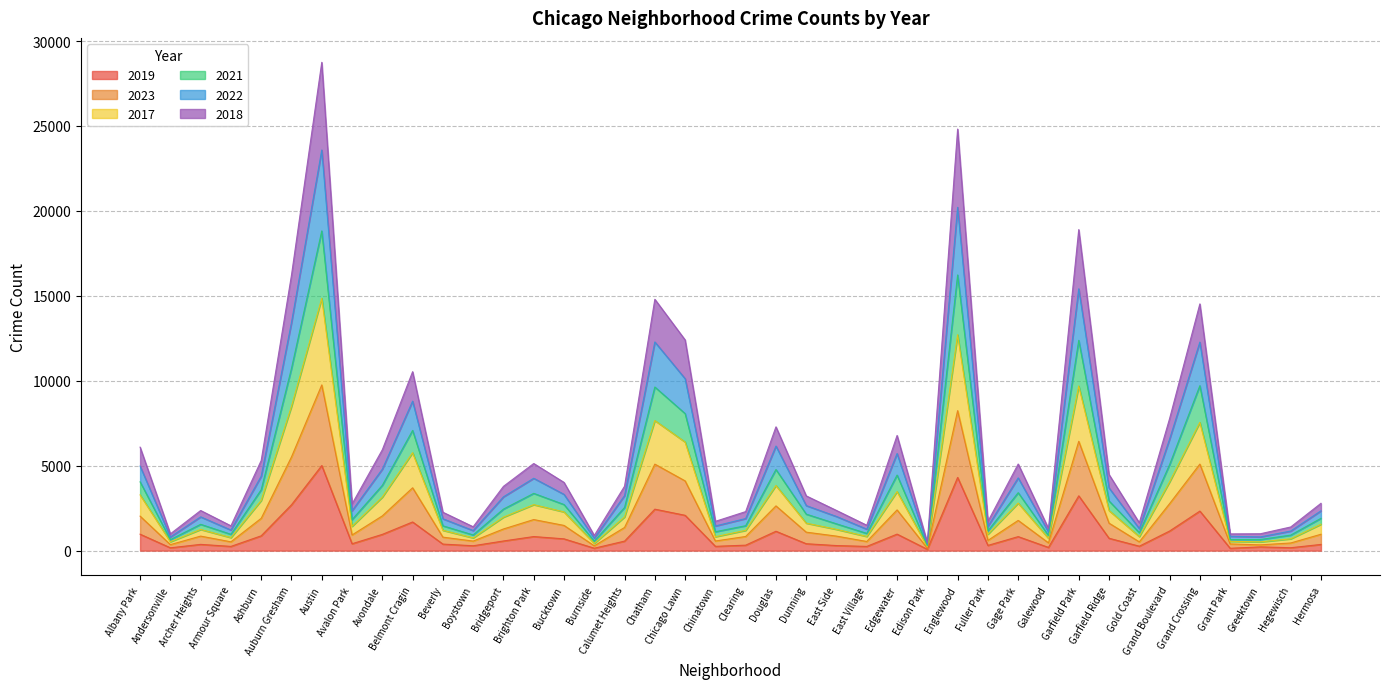

Which category has the highest value in the 2019 series?

Austin